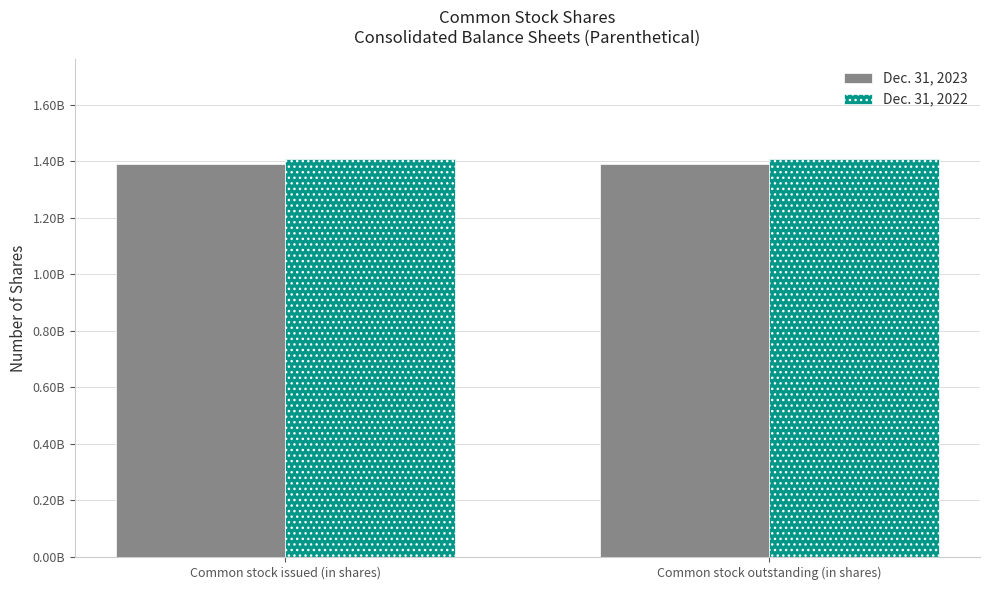

What are all the series names shown in the legend?

Dec. 31, 2023, Dec. 31, 2022